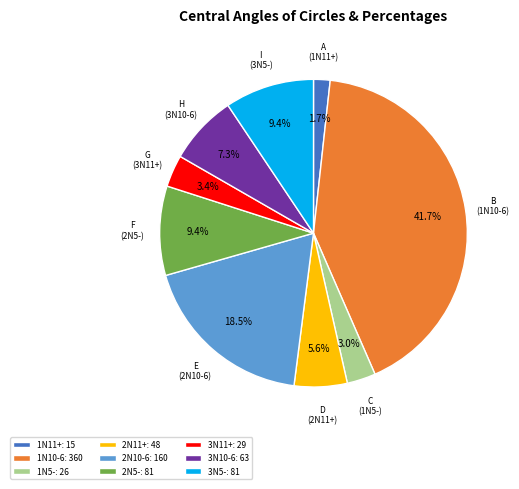

Which has a higher value, 3N10-6 or 1N11+?

3N10-6